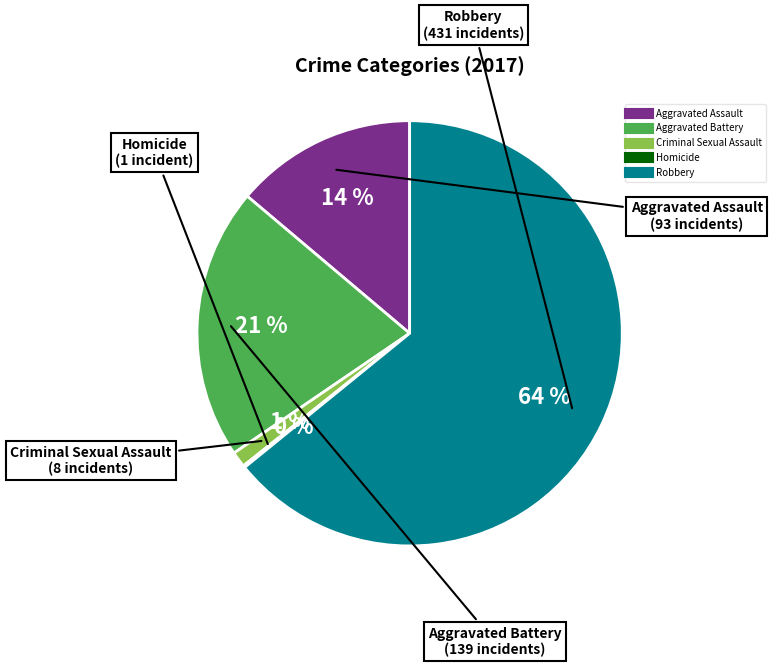

What is the largest slice in the pie chart?

Robbery